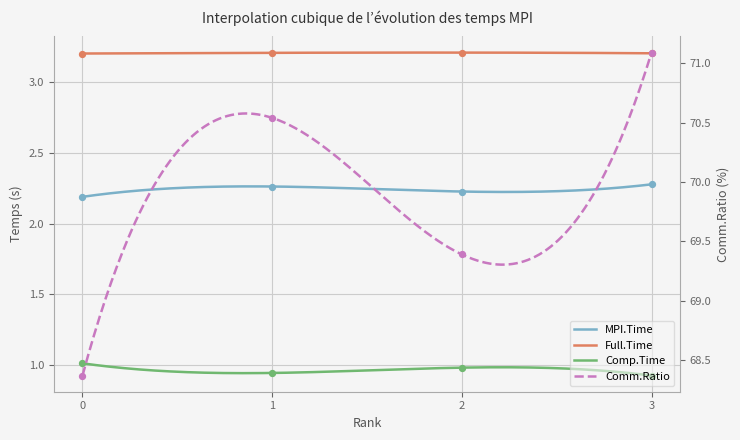

Which series reaches the minimum Y coordinate?

Comp.Time